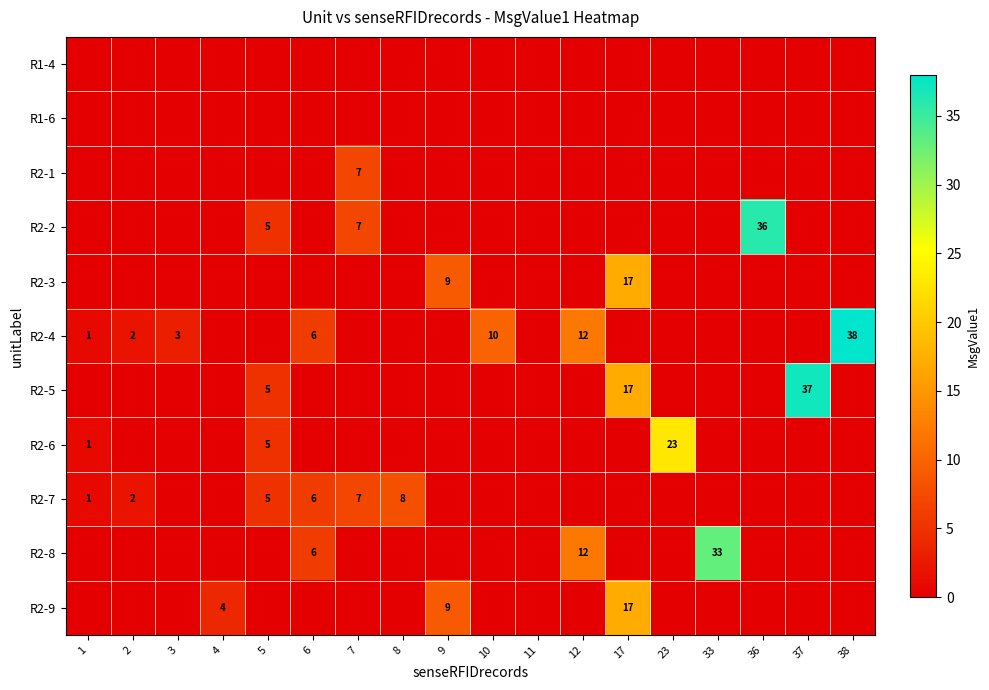

The R2-6 series shows 5 at 5. True or false?

True